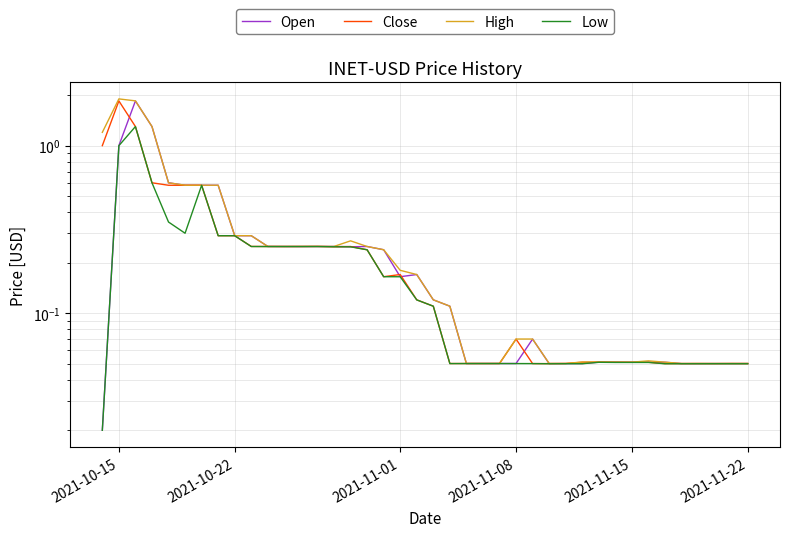

In High, how many points are higher than both neighbors (excluding endpoints)?

6